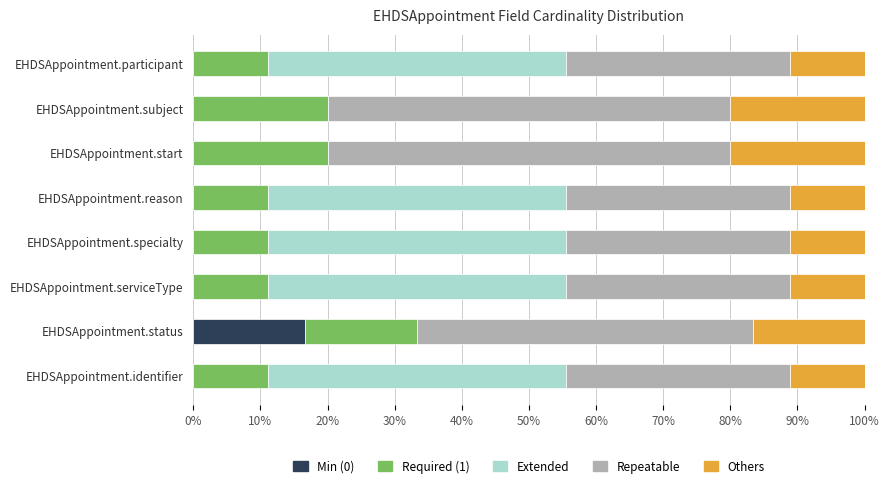

True or false: Min (0) has a value of 6.3 at EHDSAppointment.identifier.

False